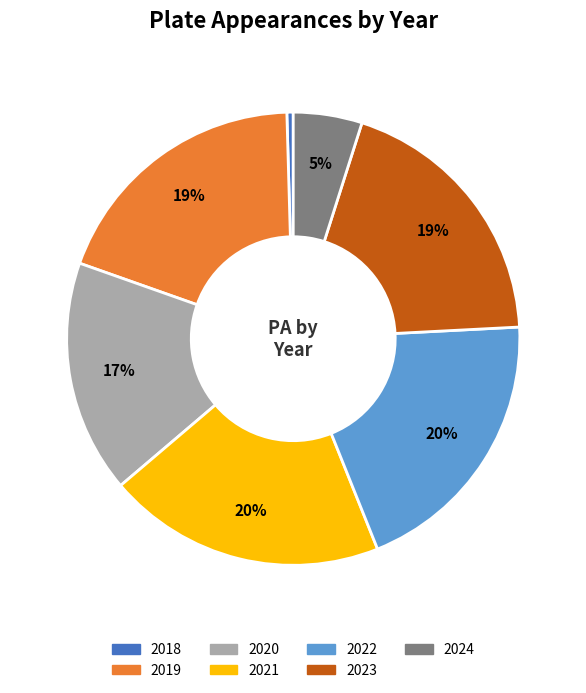

Which has a higher value, 2021 or 2023?

2021